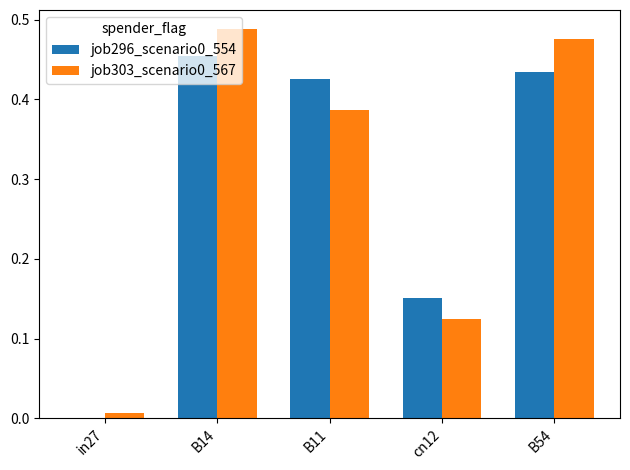

How many distinct data groups are displayed?

2